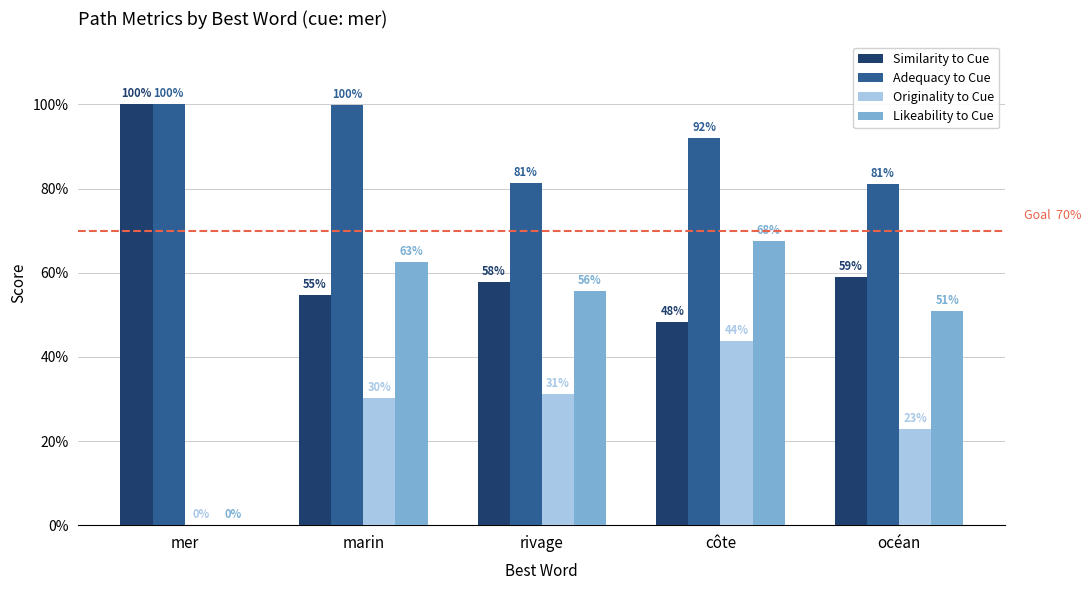

At which category is the sum across all series the highest?

côte